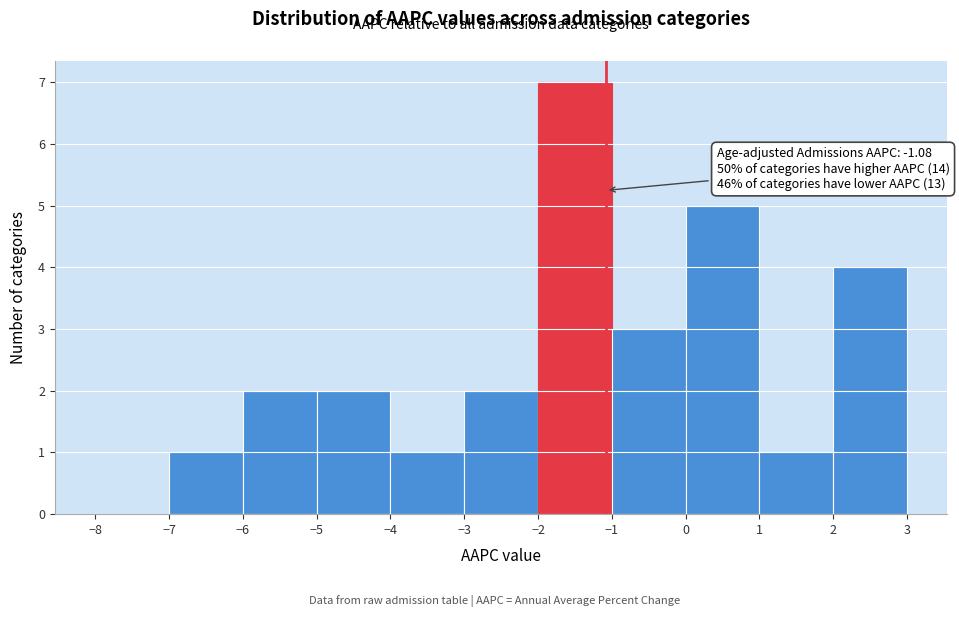

Over which range of the x-axis is the bar tallest?

-2 to -1